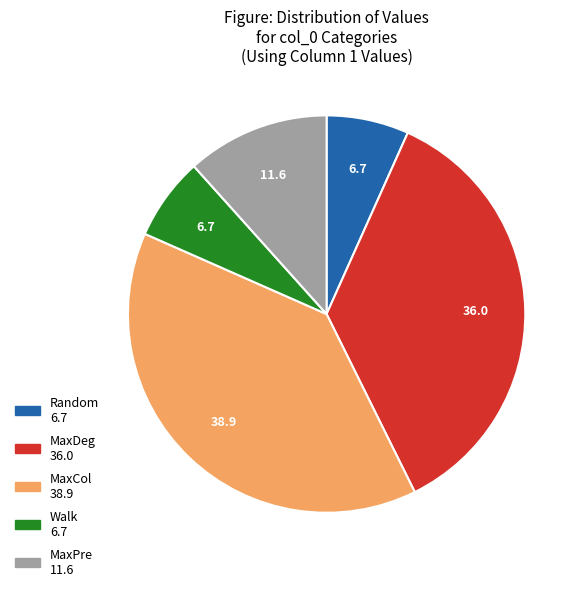

Count the number of slices in the pie.

5